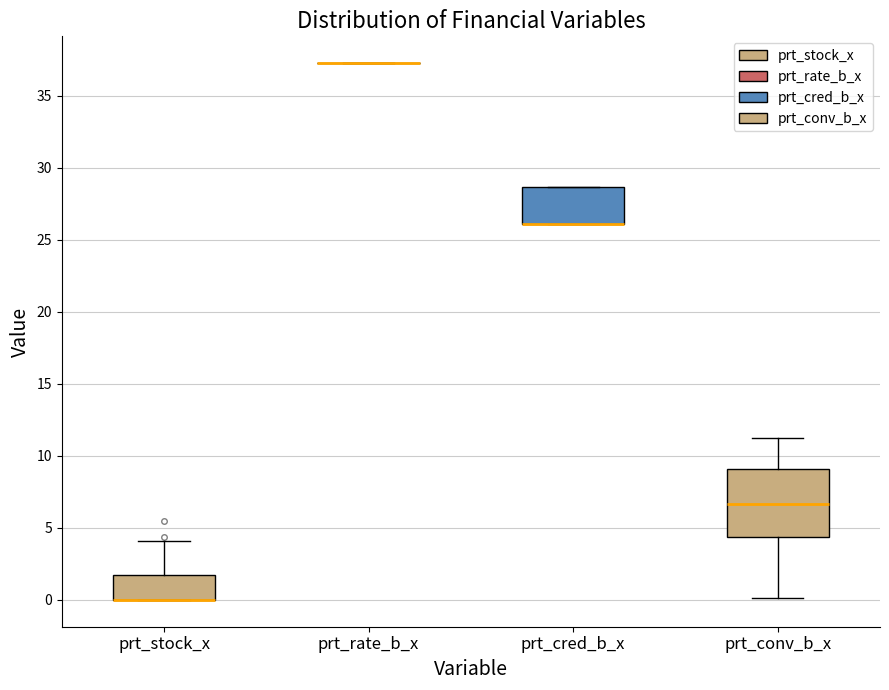

Reading left to right, read every box against the y-axis: the position of its median line, the range the box covers, and the ends of its whiskers. The values are not printed on the chart, so give them approximately, as read against the axis.

prt_stock_x: median 0.0 (drawn on the box's lower edge), box 0.0 to 1.5, whiskers 0.0 to 4.0
prt_rate_b_x: box collapsed to a line at 37.5, whiskers 37.5 to 37.5
prt_cred_b_x: median 26.0 (drawn on the box's lower edge), box 26.0 to 28.5, whiskers 26.0 to 28.5
prt_conv_b_x: median 6.5, box 4.5 to 9.0, whiskers 0.0 to 11.5